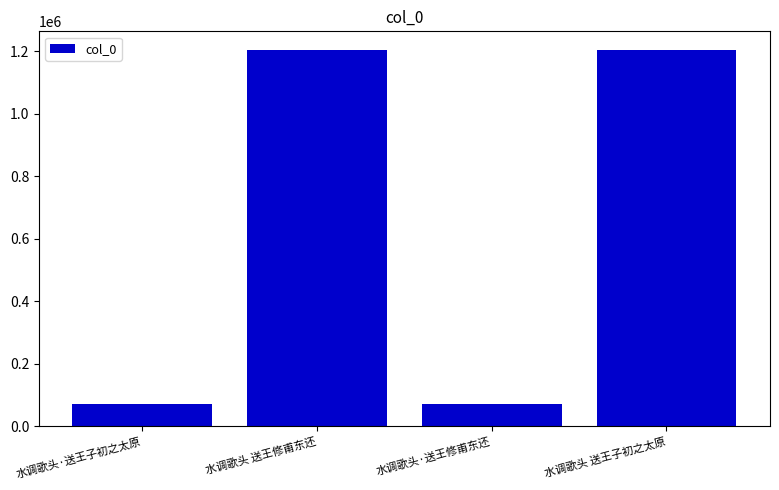

What is the sum of all values?

2547388